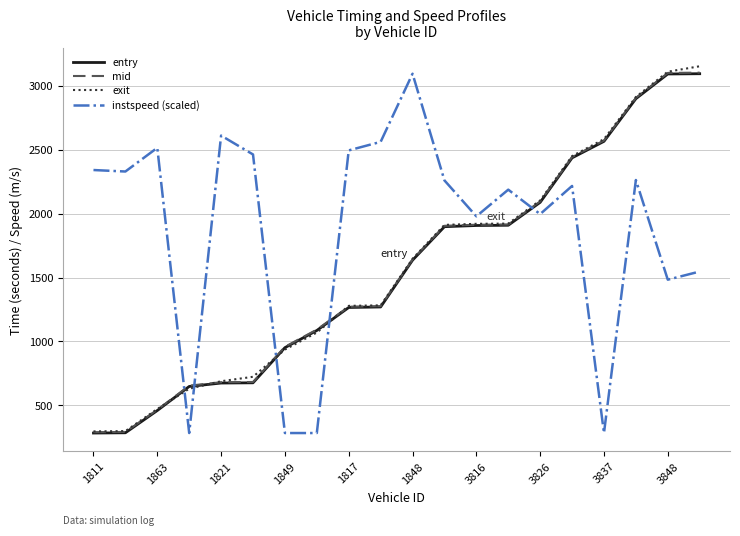

What are all the series names shown in the legend?

entry, mid, exit, instspeed (scaled)